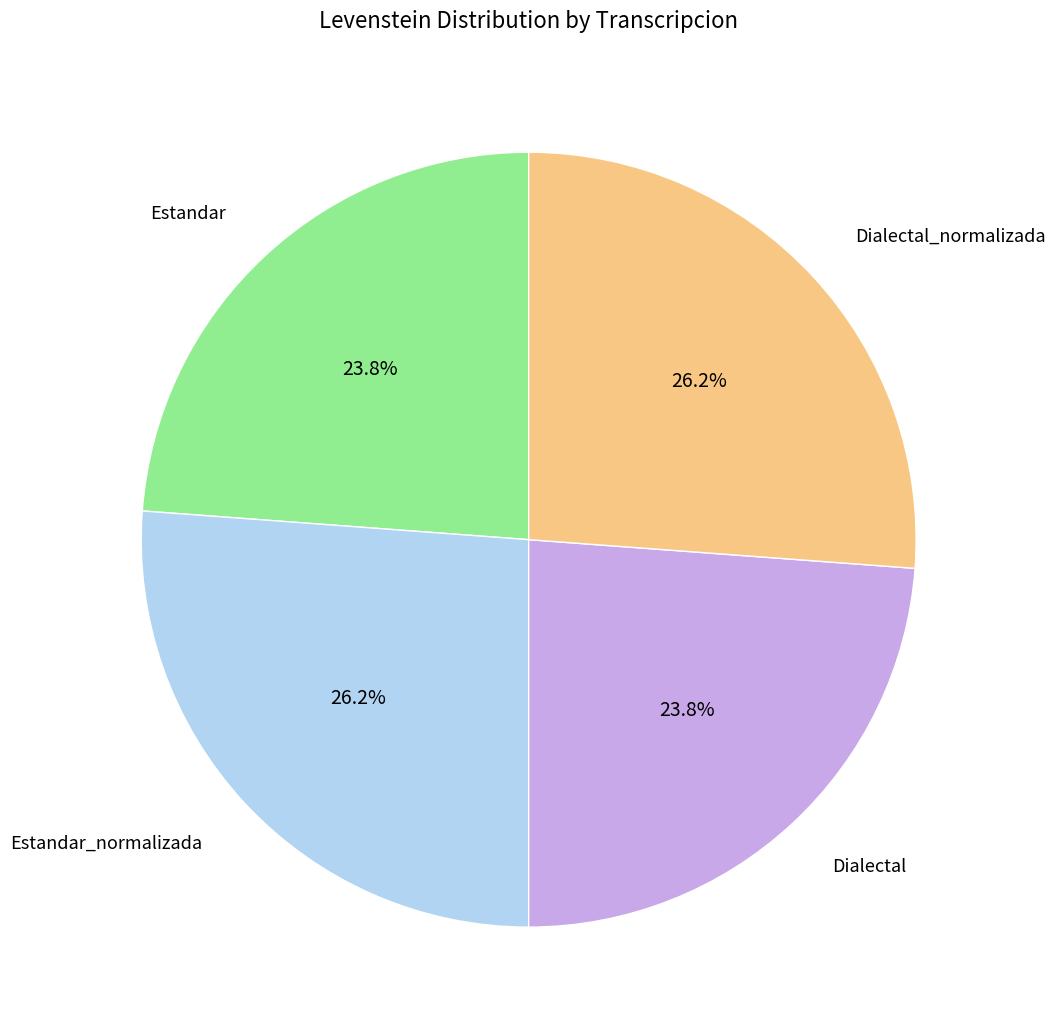

Is there a majority slice in this chart?

No